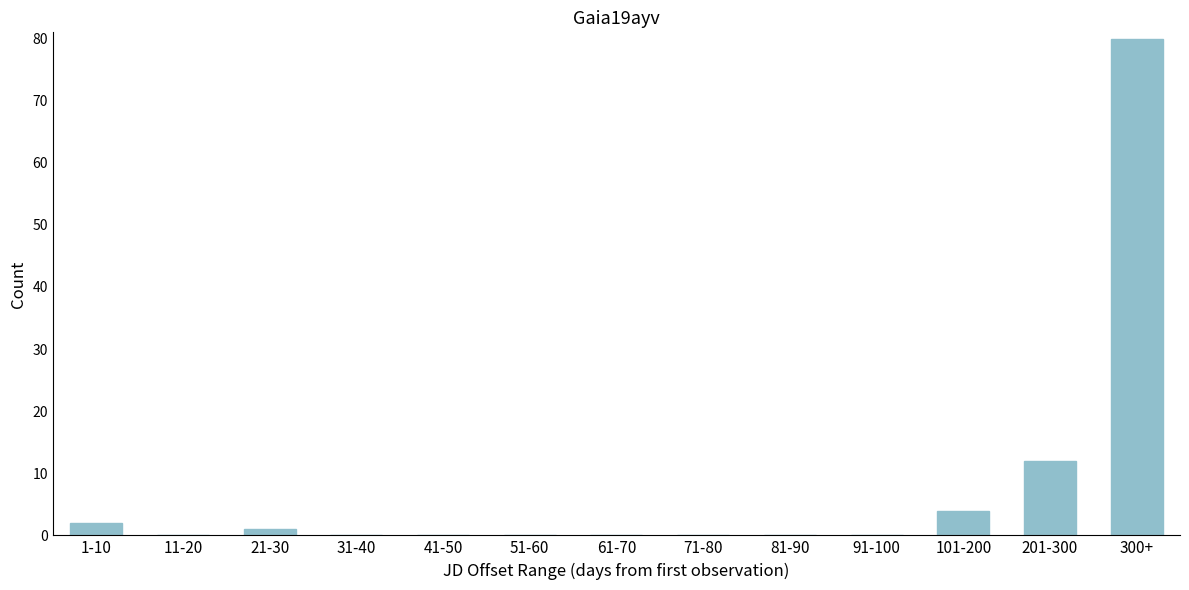

Reading right to left, extract all data points from this chart.

300+=80	201-300=12	101-200=4	91-100=0	81-90=0	71-80=0	61-70=0	51-60=0	41-50=0	31-40=0	21-30=1	11-20=0	1-10=2